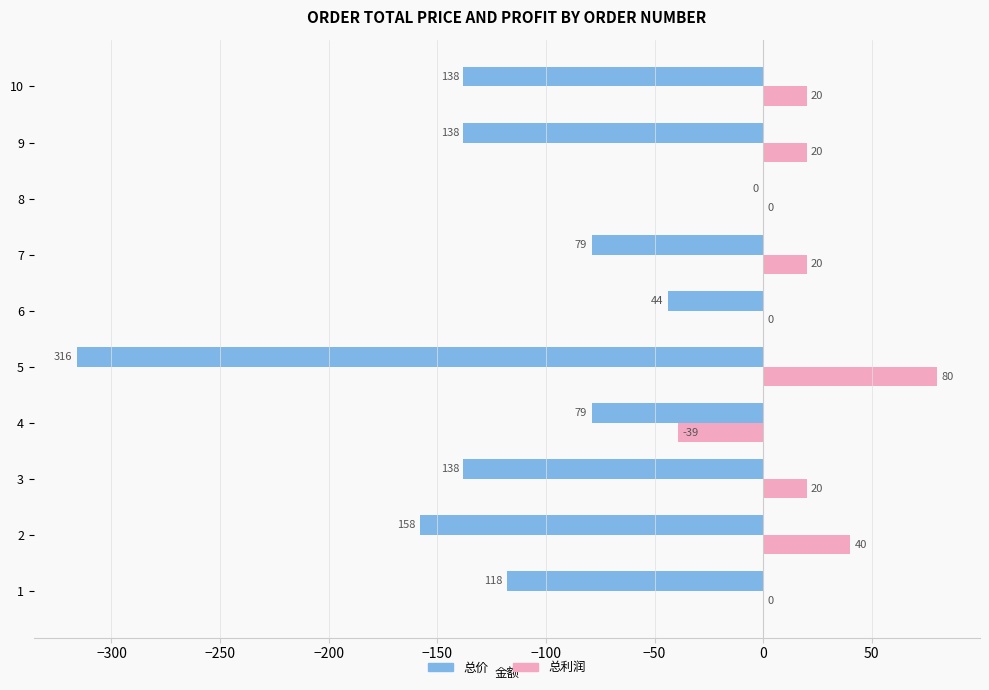

Count the number of categories in the chart.

10